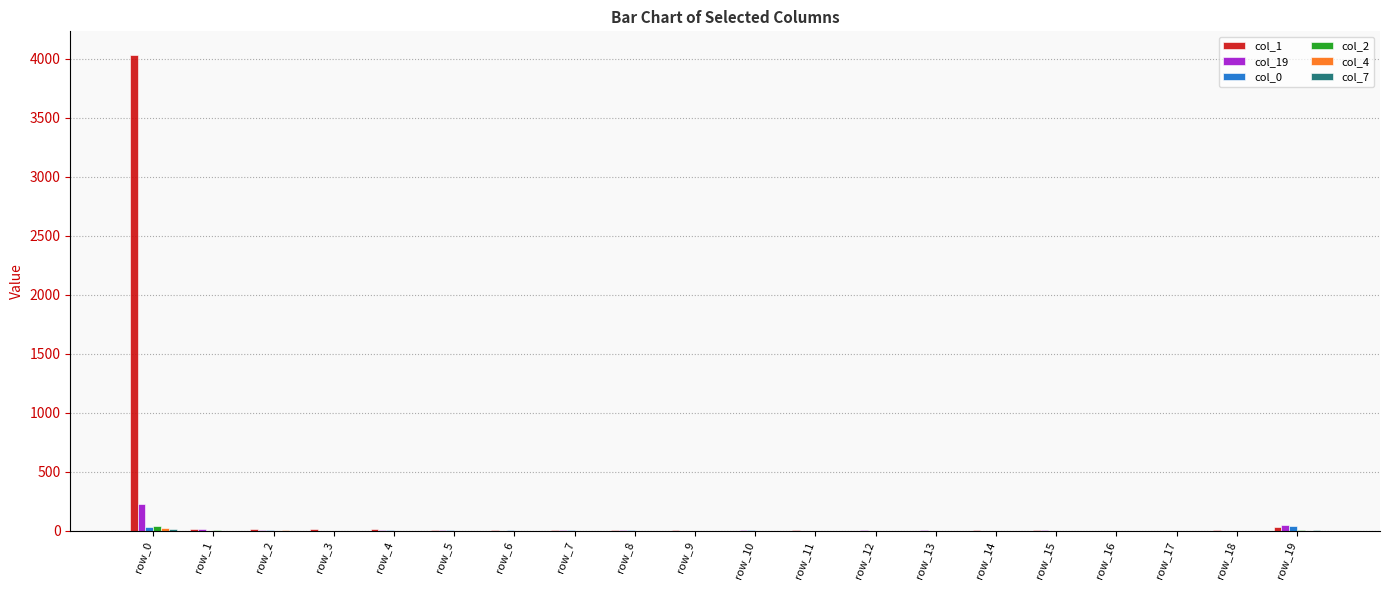

Which category has the highest value across all series?

row_0